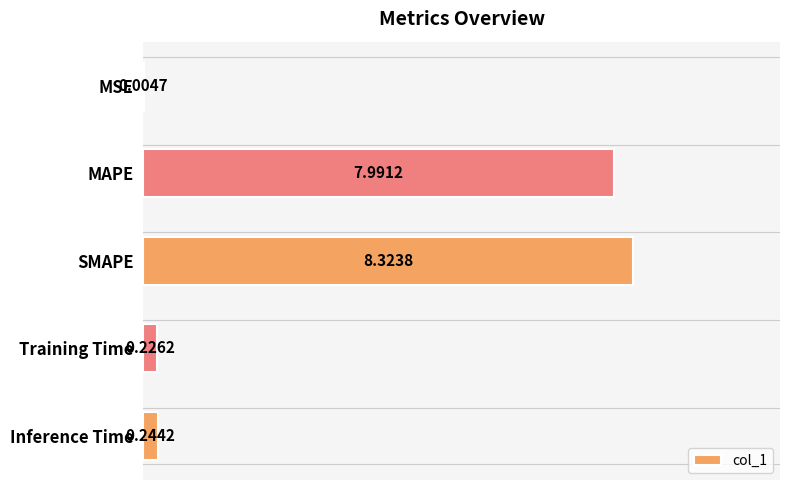

Where is the data nearest to the value 4?

Inference Time